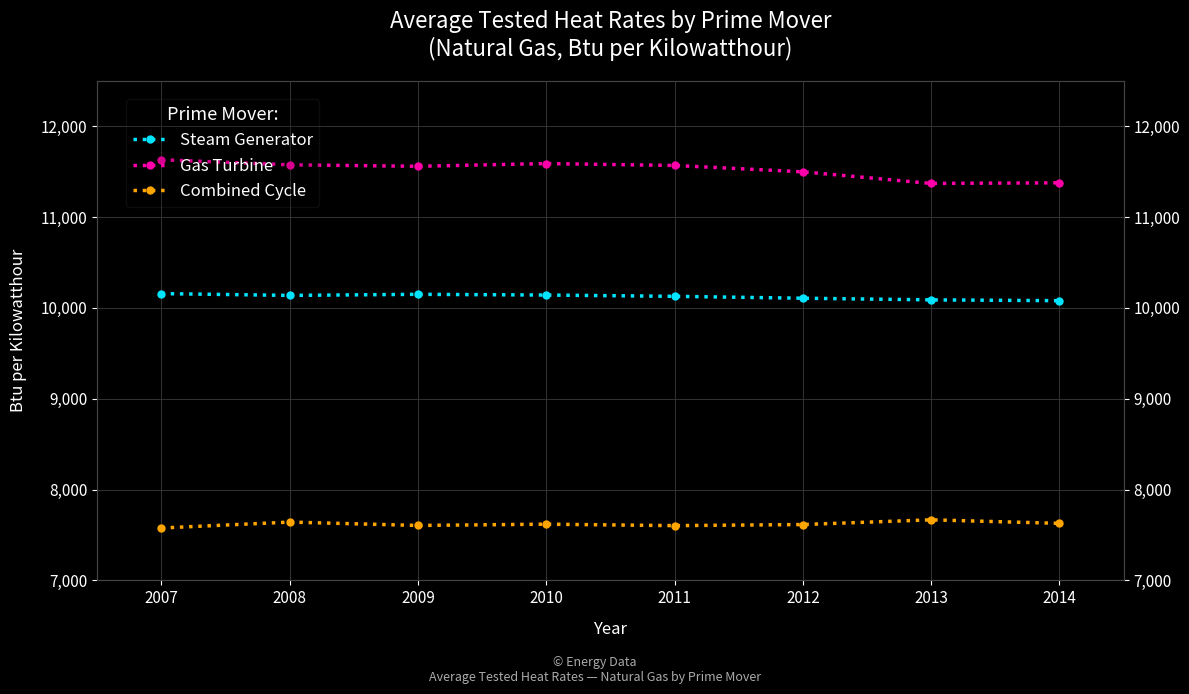

Where is Gas Turbine nearest to the value 11501?

2012